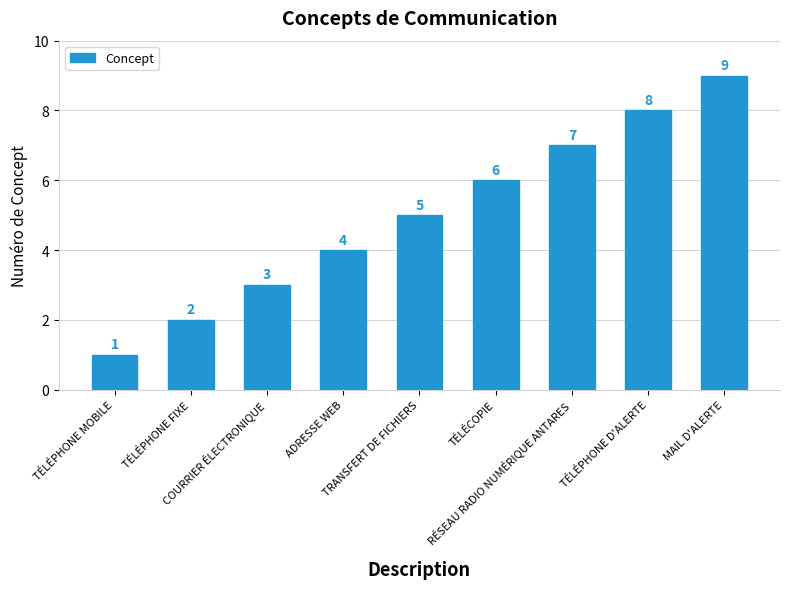

Where is the data nearest to the value 5?

TRANSFERT DE FICHIERS